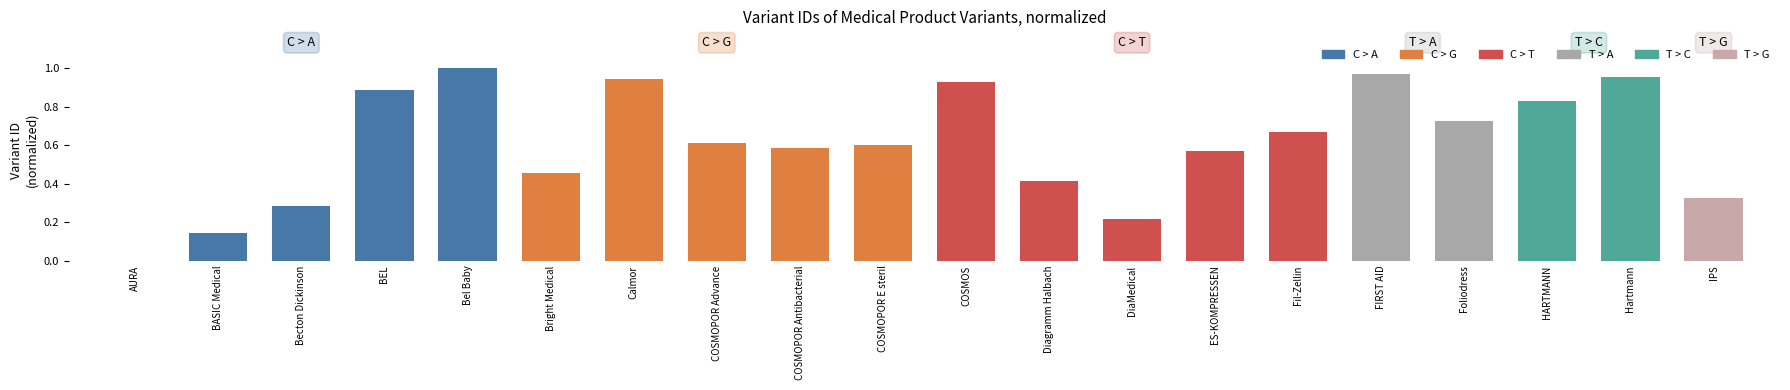

Is it true that the value at Fil-Zellin is 0.2?

False